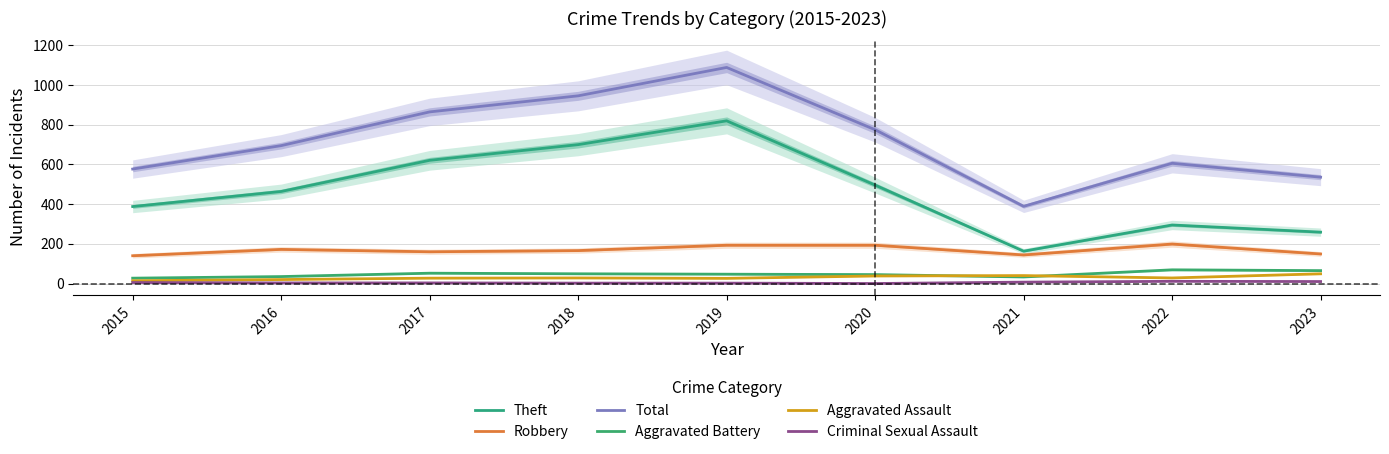

True or false: Total has a value of 775 at 2020.

True